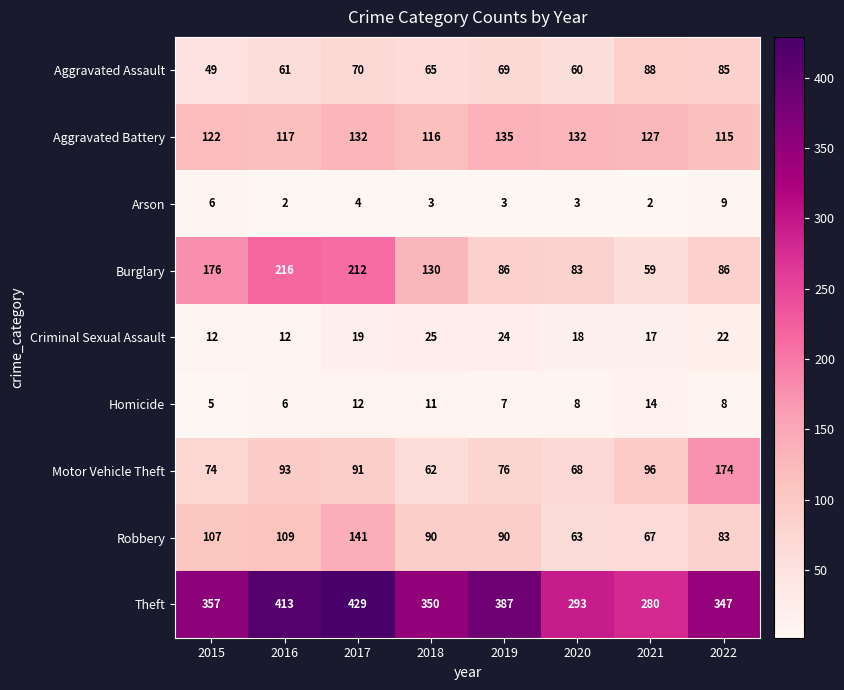

Which label corresponds to the largest value in the chart?

2017